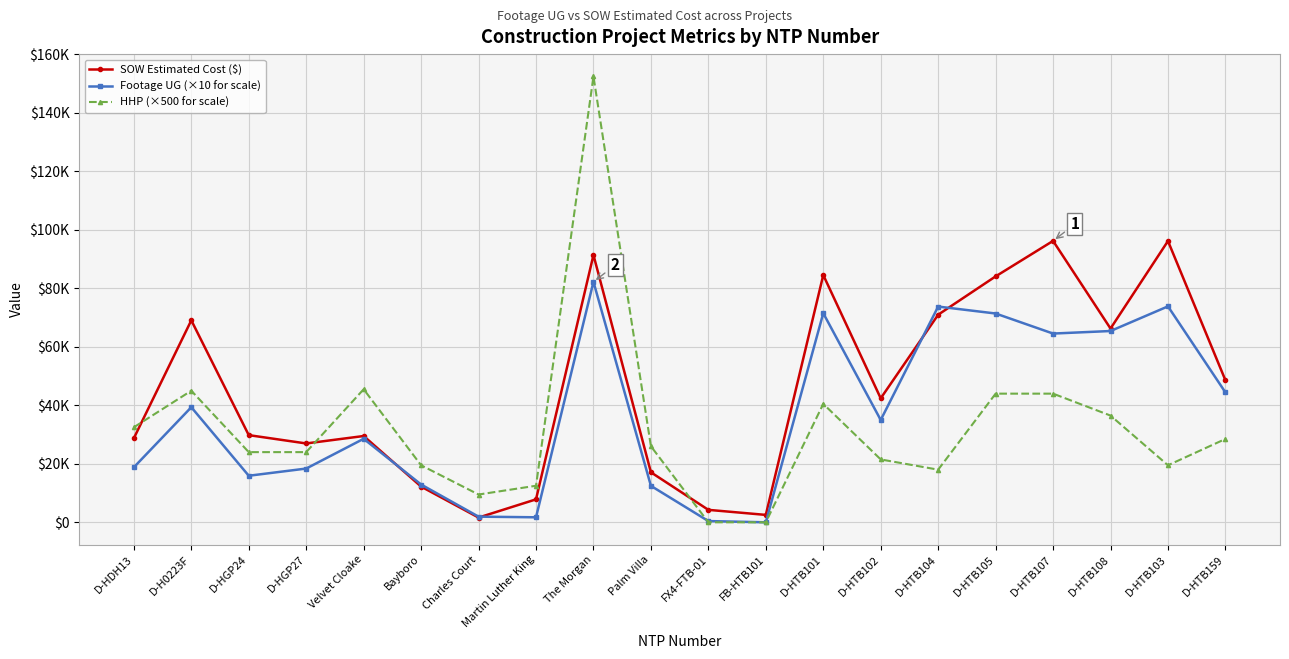

At which category does the chart reach its peak across all series?

The Morgan